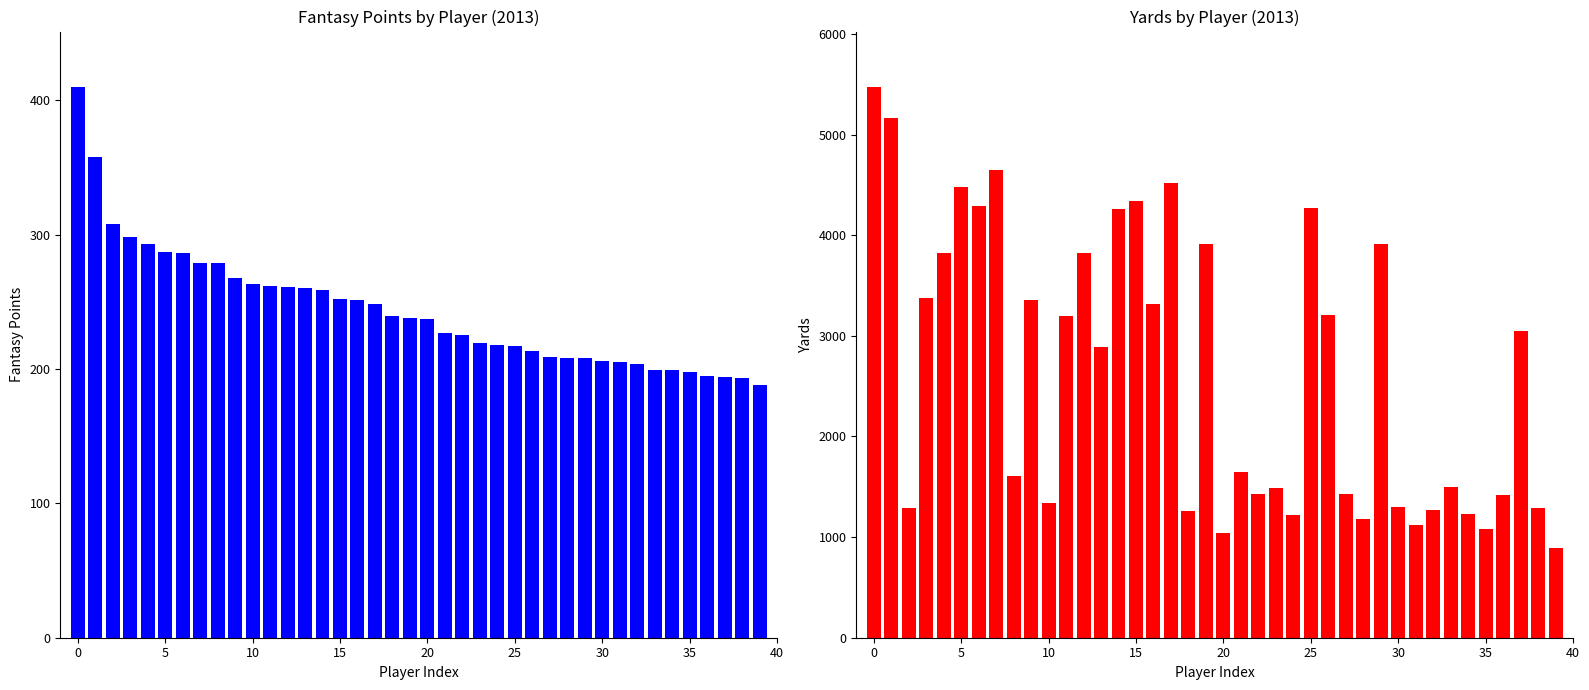

What is the label of the 29th bar from the right?

11